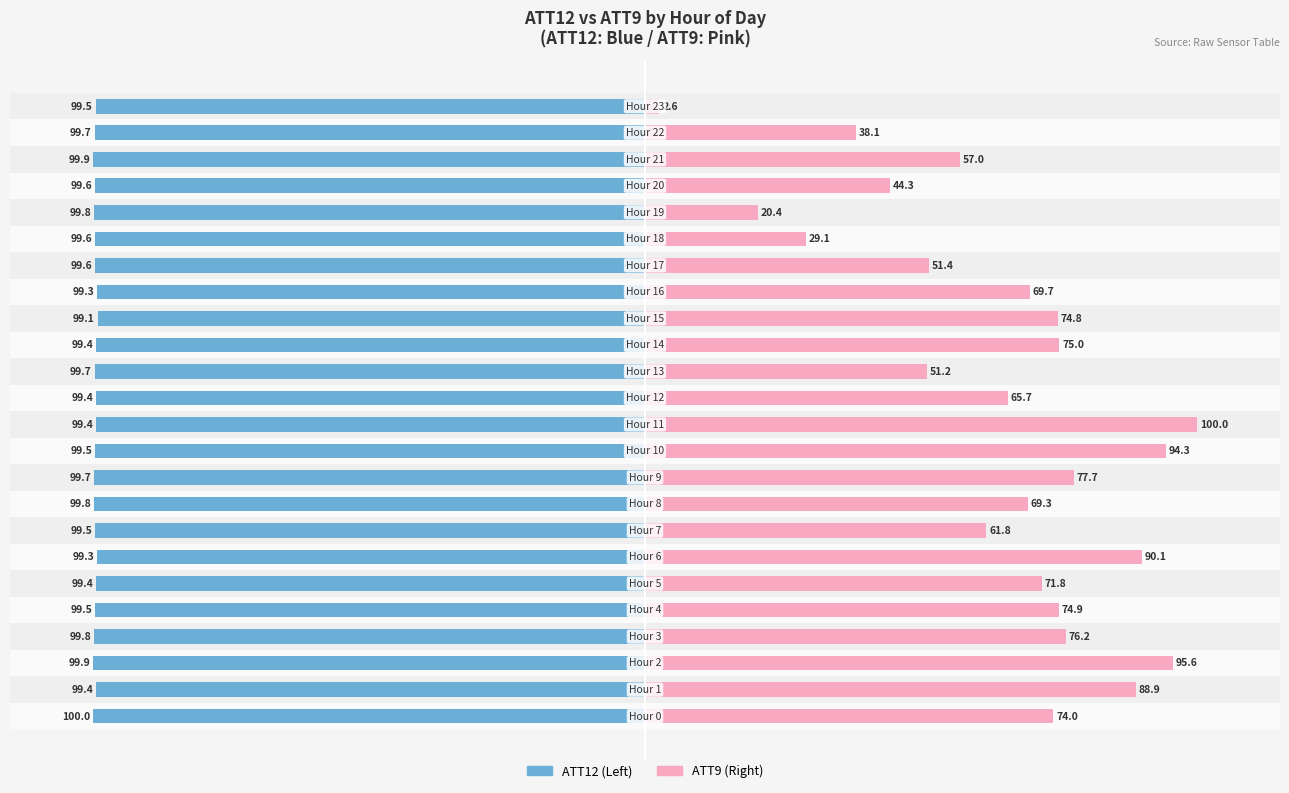

What is the label of the 7th bar from the right?

17